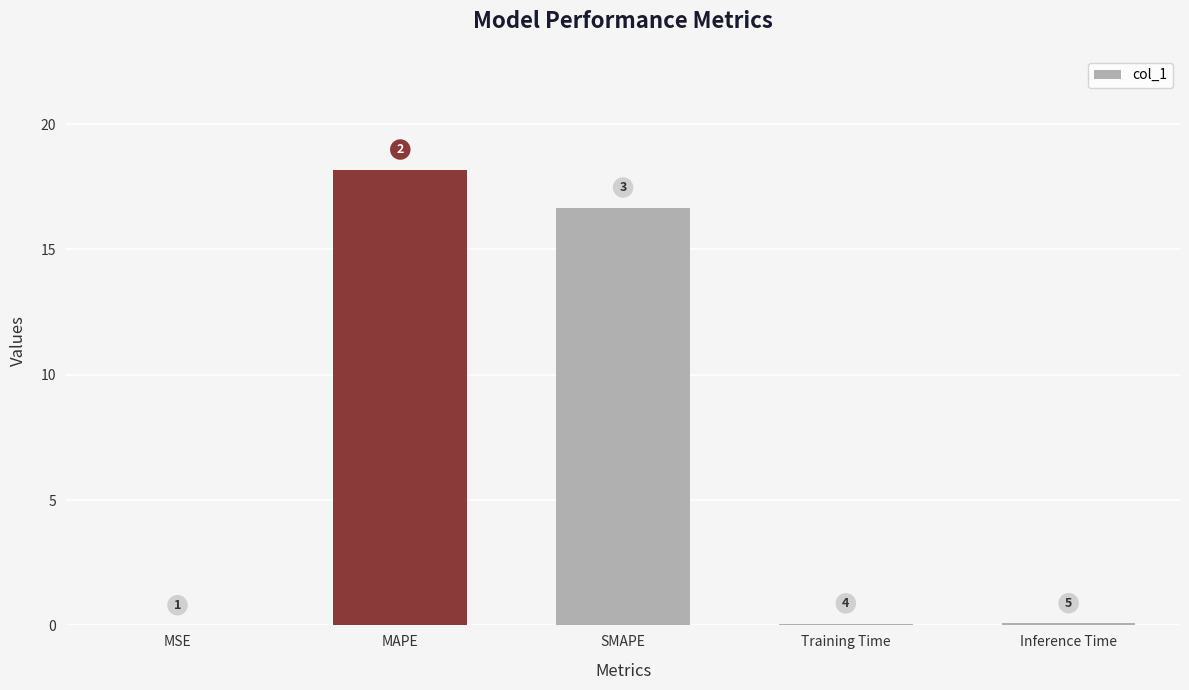

Which category has the lowest value across all series?

MSE